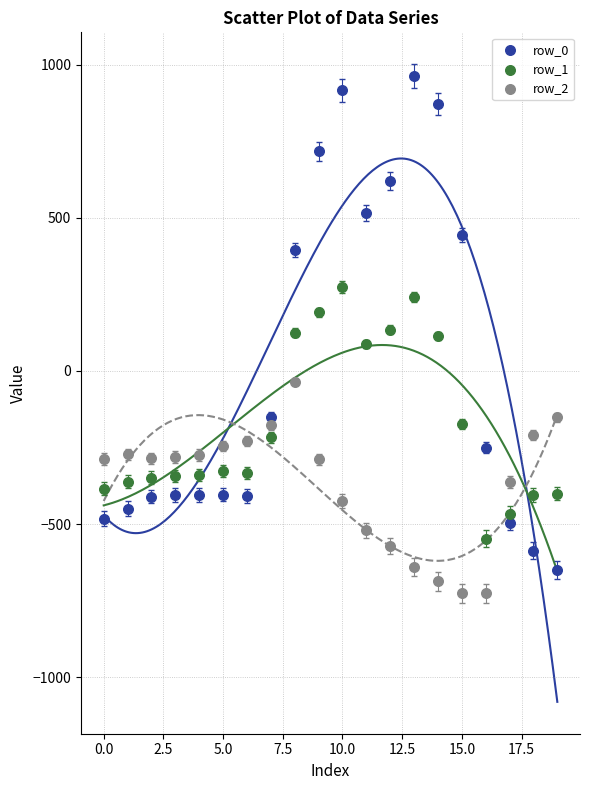

Which series has the widest spread of Y values?

row_0